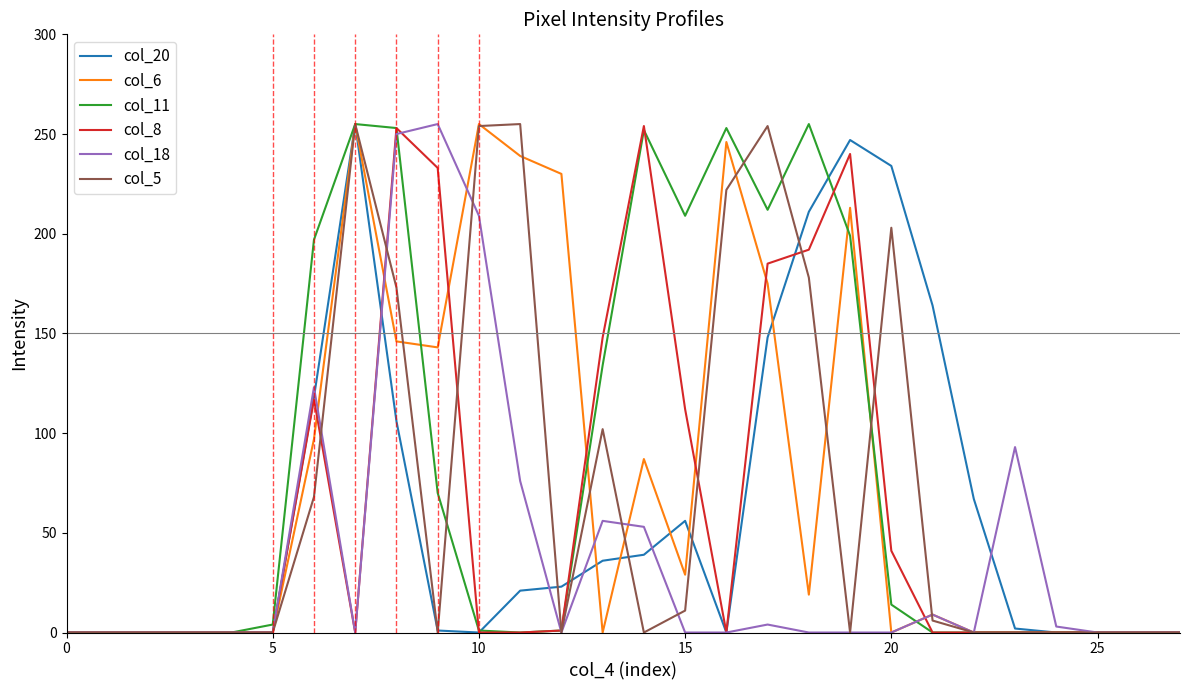

At how many categories does at least one series exceed 144?

16